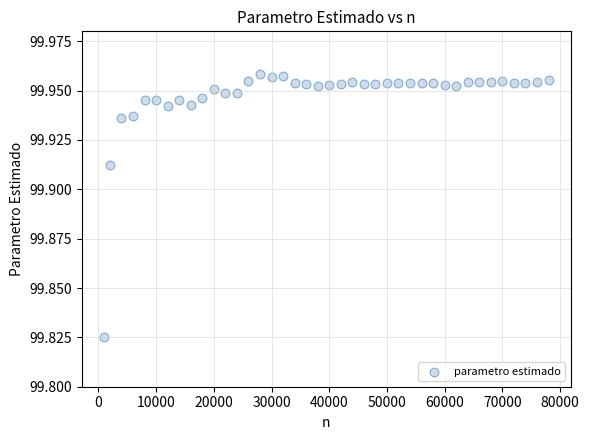

What is the range of X values (max minus min)?

77000.0